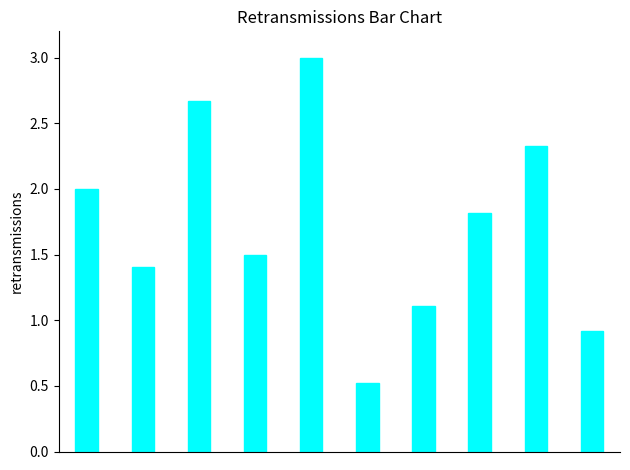

What is the sum of all values?

17.3